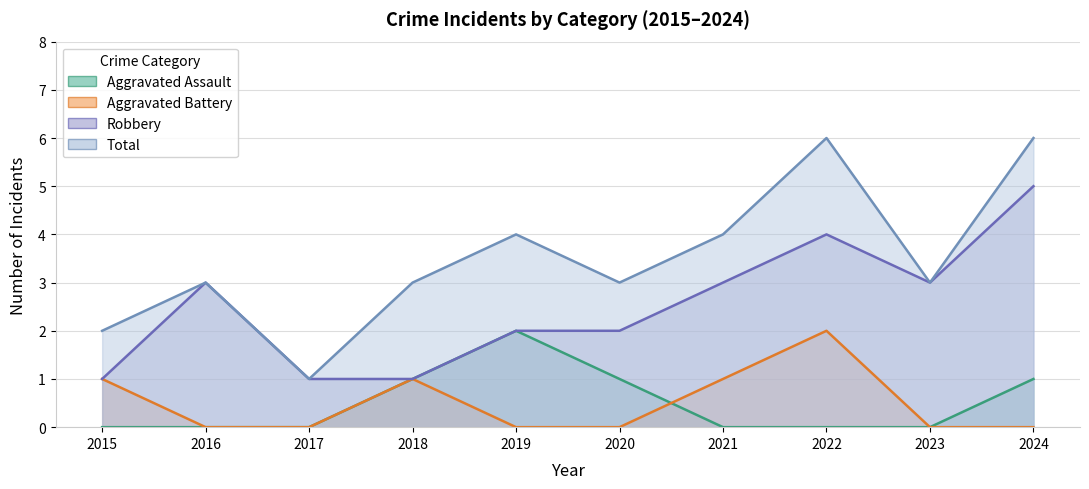

Is the value of Aggravated Assault at 2021 greater than the value of Robbery at 2022?

No